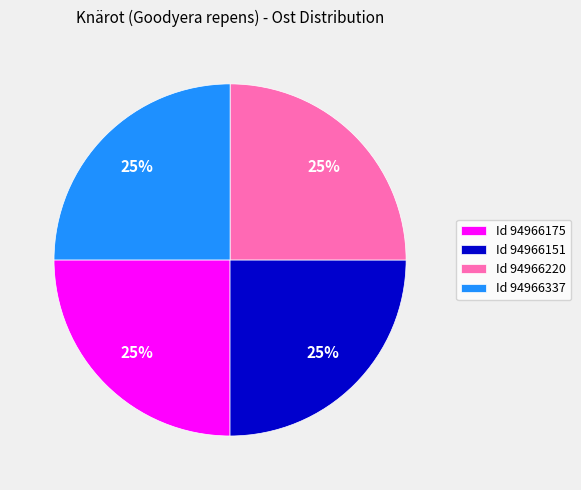

Approximately how many times larger is the value at Id 94966175 compared to Id 94966337?

1.0